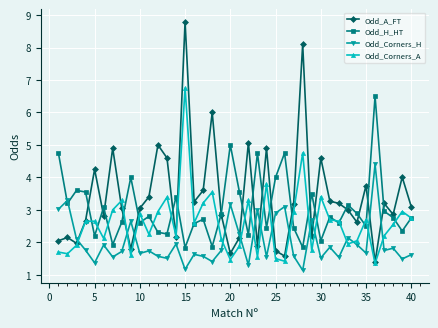

After their last crossing, which series has the higher values: Odd_H_HT or Odd_Corners_H?

Odd_H_HT